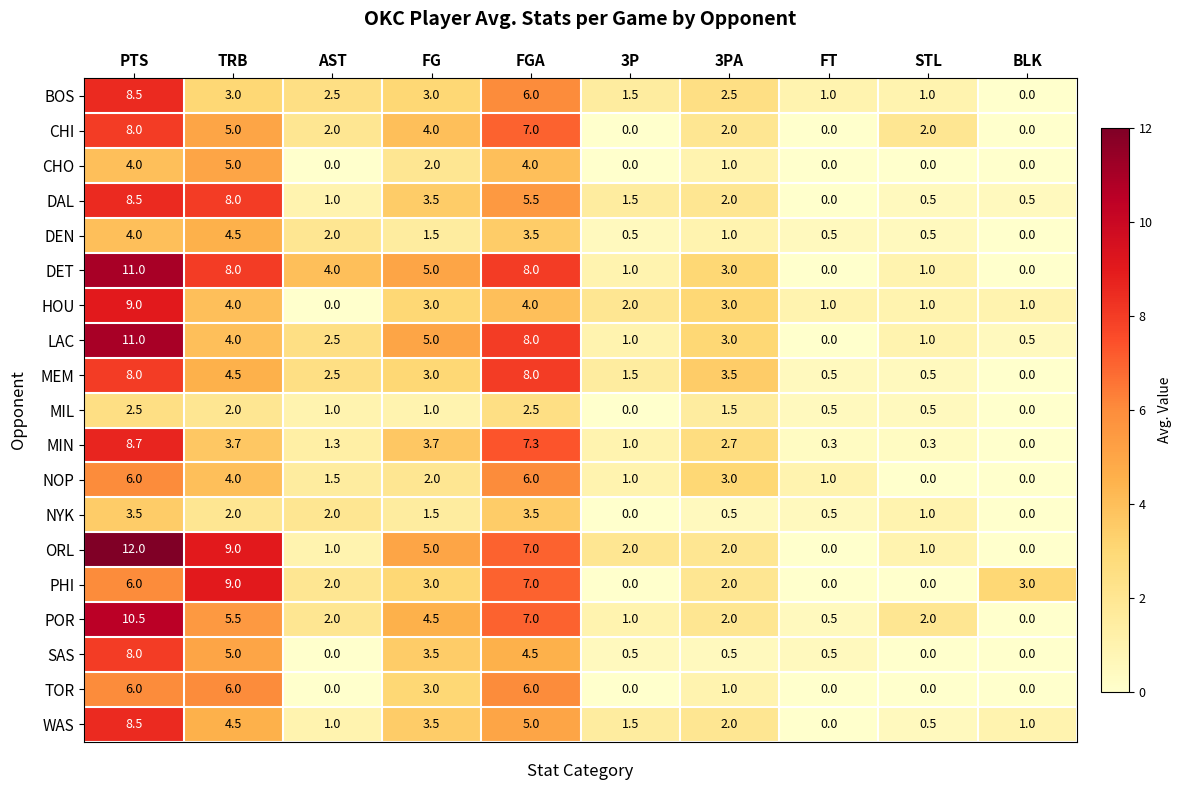

Which series changed the most between TRB and FGA?

LAC